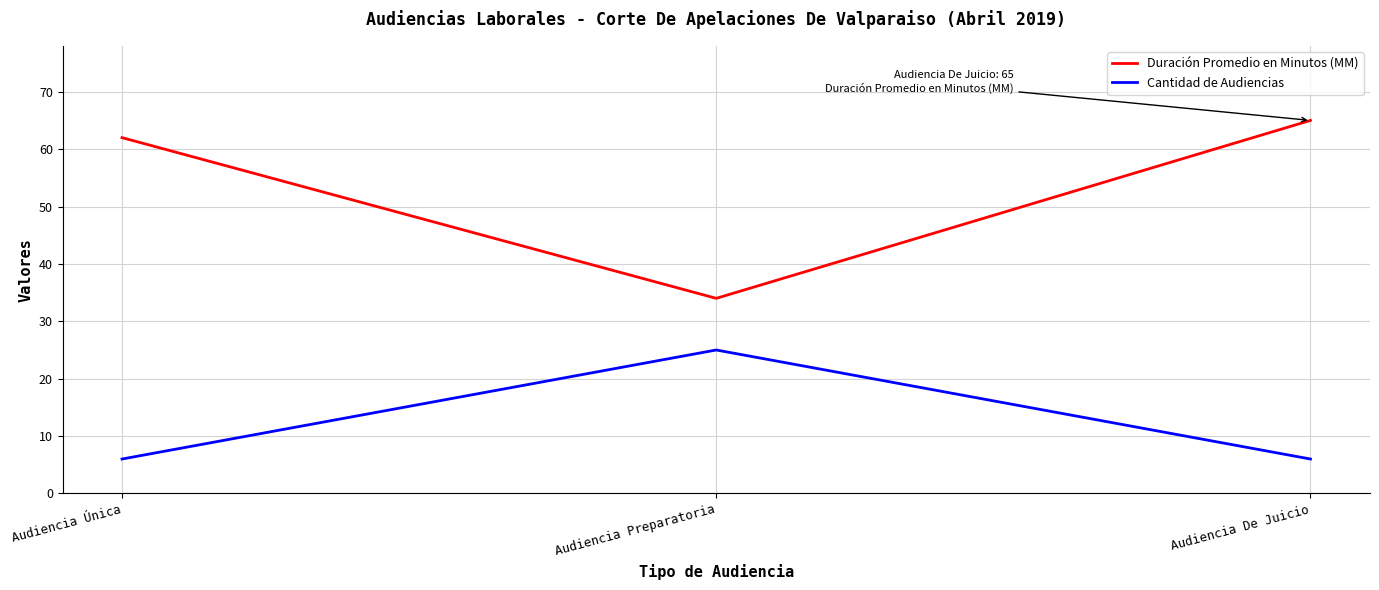

At how many categories does at least one series exceed 42?

2